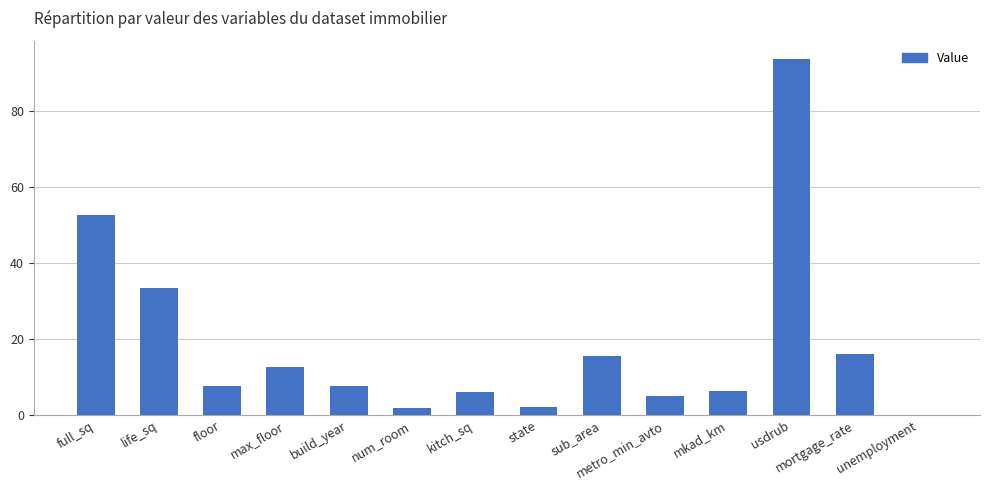

At which category does the chart reach its peak across all series?

usdrub